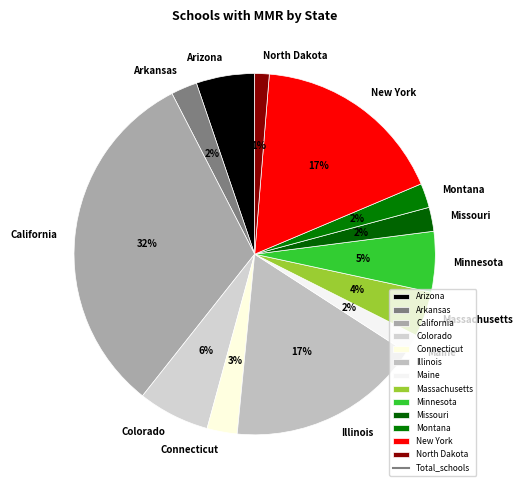

Is the sum of Illinois and Missouri greater than half?

No